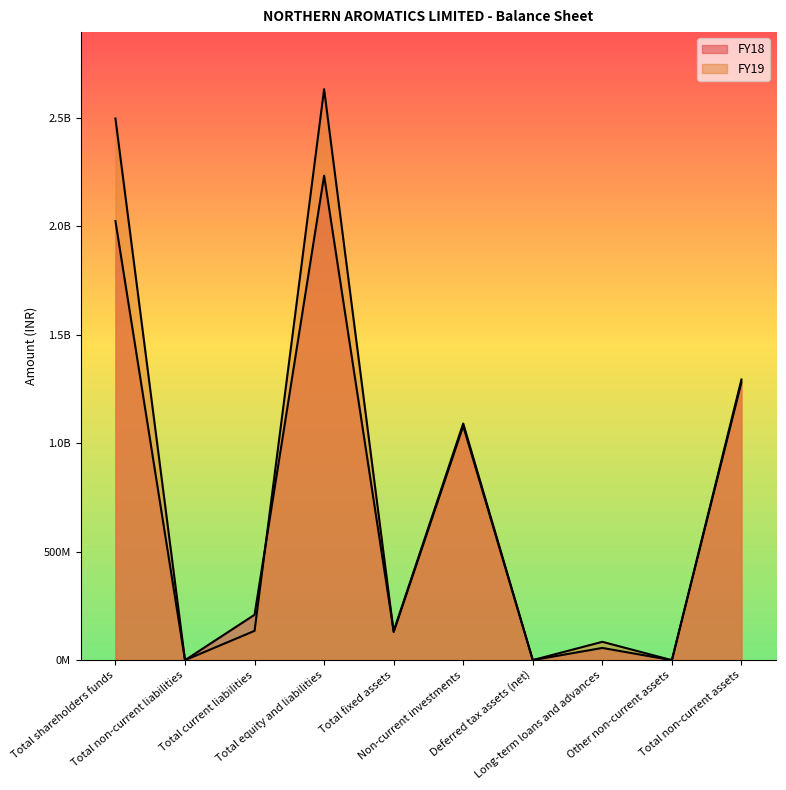

How many lines are shown in the chart?

2